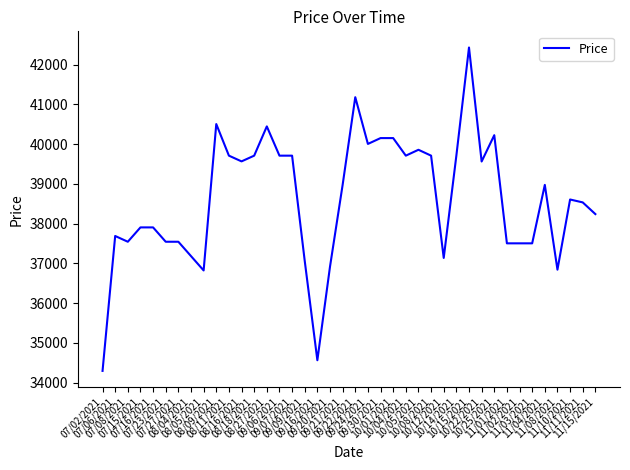

What is the maximum value shown in the chart?

42431